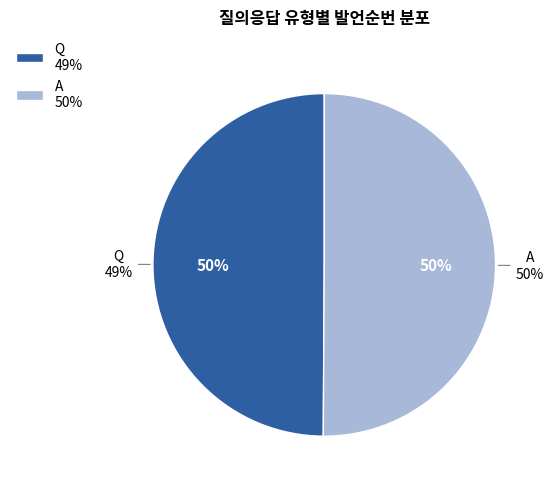

The Q slice represents 50% of the pie. True or false?

True